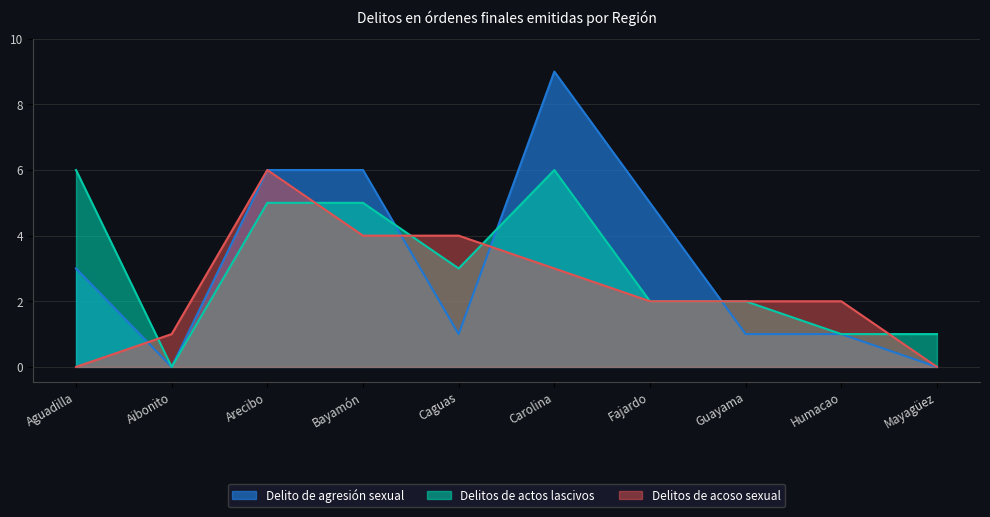

What are all the series names shown in the legend?

Delito de agresión sexual, Delitos de actos lascivos, Delitos de acoso sexual